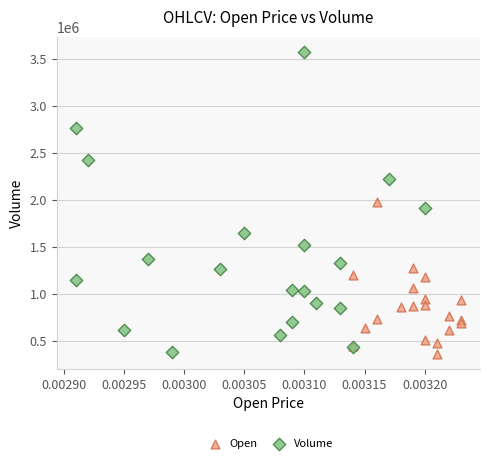

Which series has the widest spread of Y values?

Volume